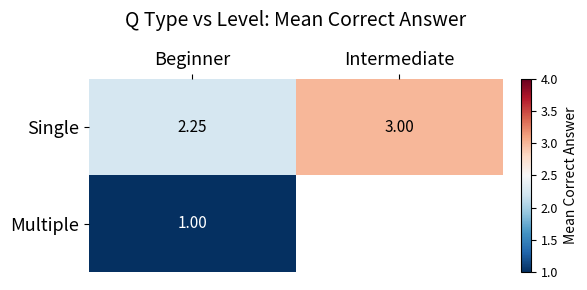

What is the minimum value shown in the chart?

1.0